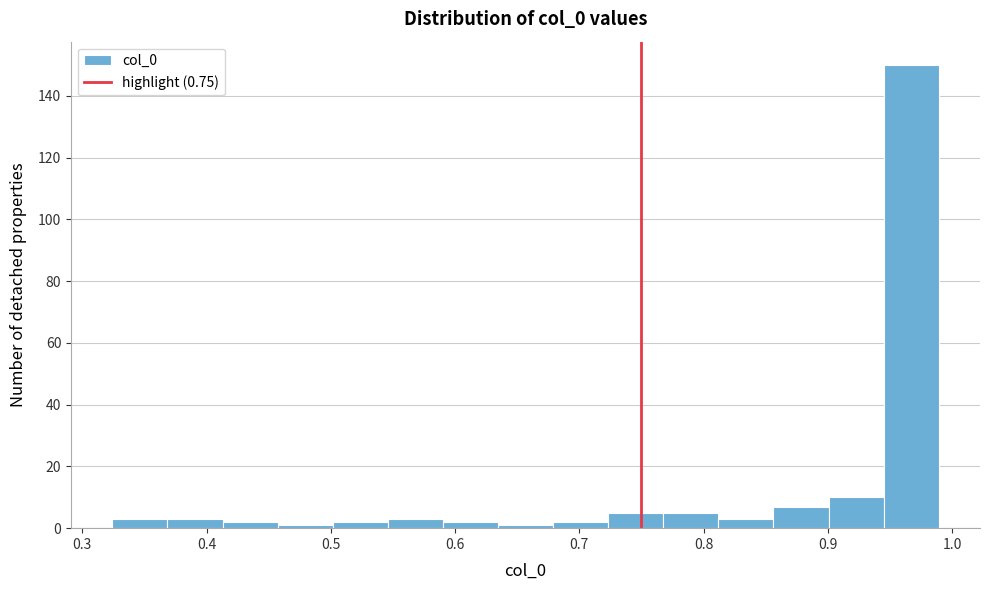

Reading left to right, transcribe this chart: for each bar, give the range it covers on the x-axis and its height. Neither the bar edges nor the heights are printed on the chart, so give them approximately, as read against the axes.

0.32 to 0.37: 4
0.37 to 0.41: 4
0.41 to 0.46: 2
0.46 to 0.50: under 2
0.50 to 0.55: 2
0.55 to 0.59: 4
0.59 to 0.63: 2
0.63 to 0.68: under 2
0.68 to 0.72: 2
0.72 to 0.77: 6
0.77 to 0.81: 6
0.81 to 0.86: 4
0.86 to 0.90: 8
0.90 to 0.94: 10
0.94 to 0.99: 150